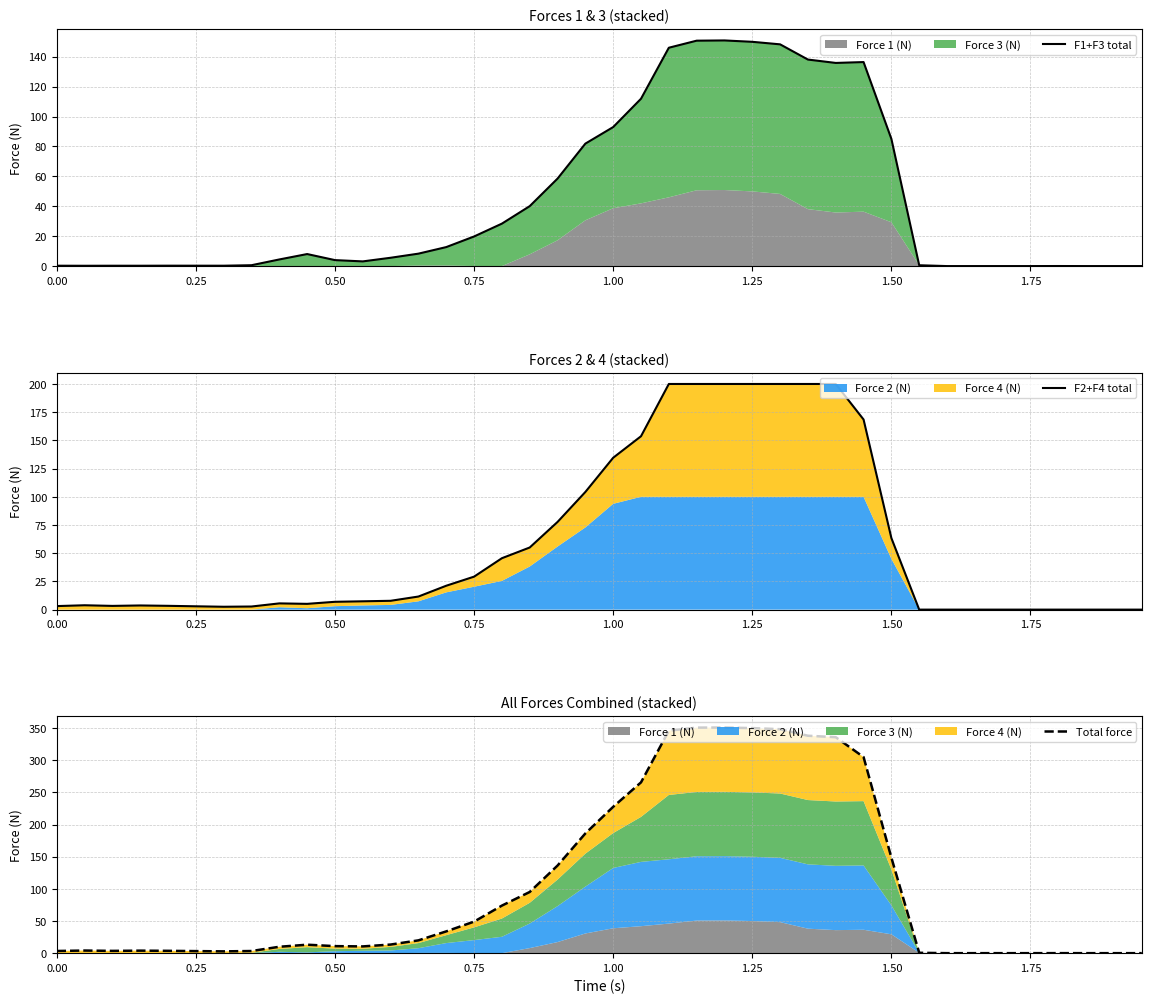

How many values in Total force are above zero?

33